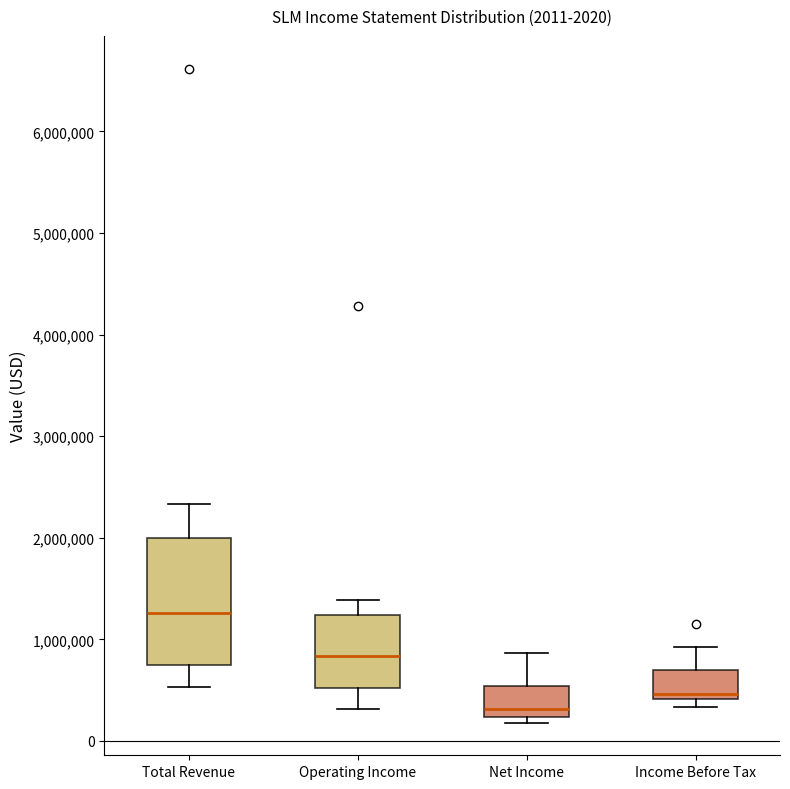

Which box has the highest median line?

Total Revenue